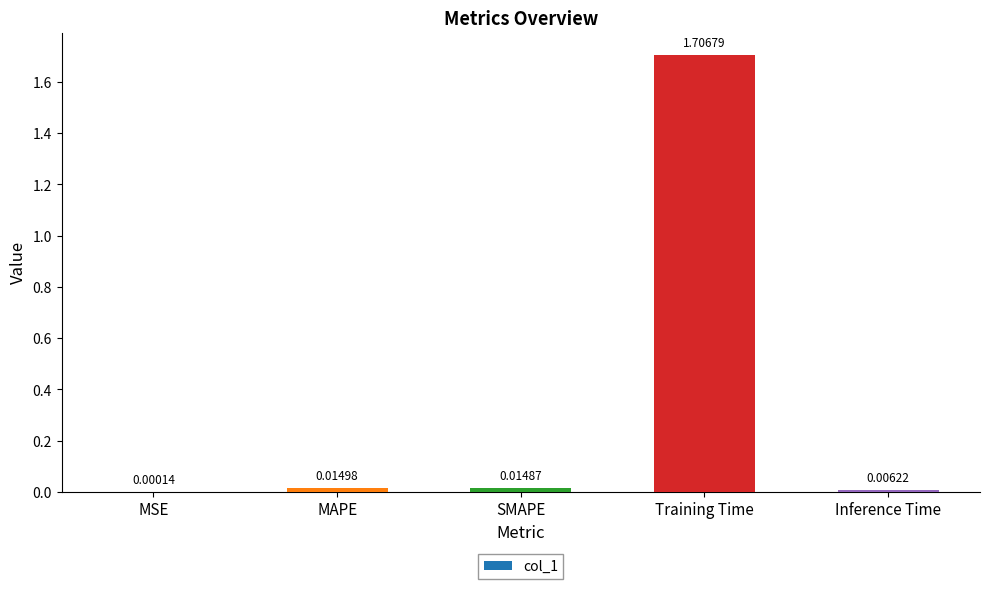

Which label corresponds to the largest value in the chart?

Training Time